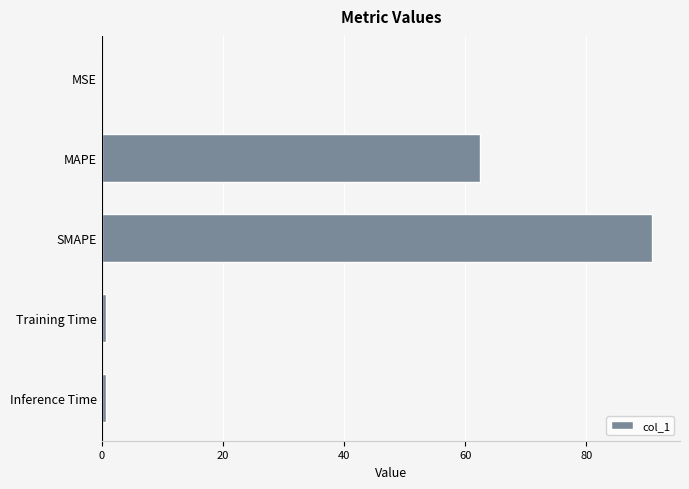

How many distinct data groups are displayed?

1